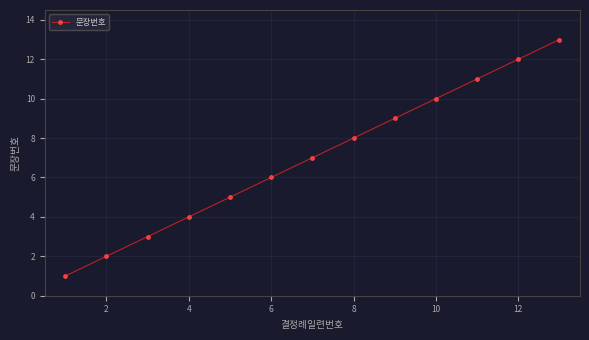

What is the greatest value displayed?

13